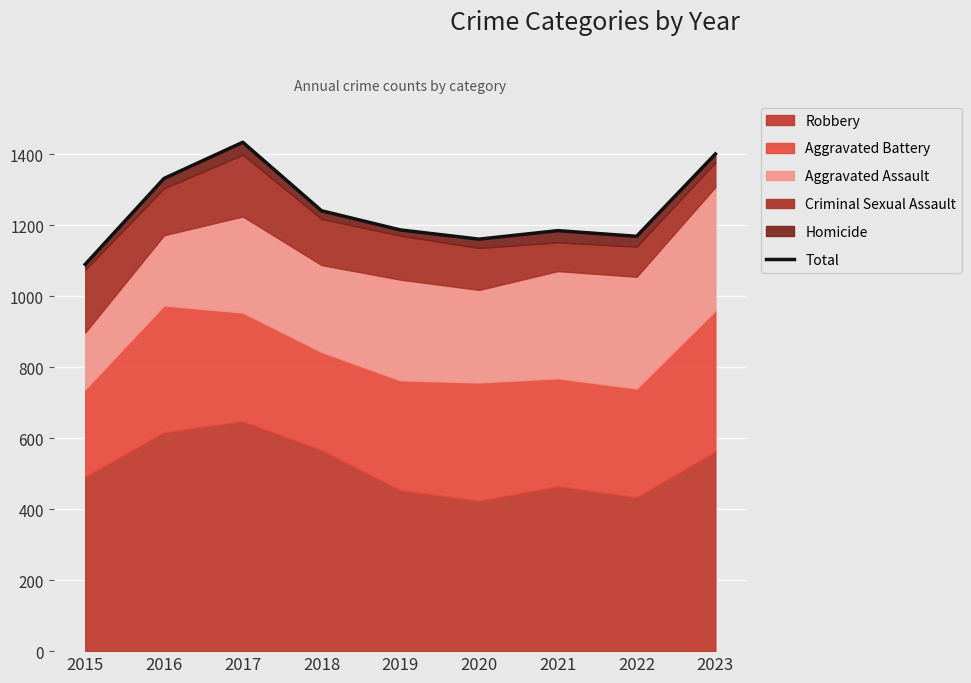

List the labels in order of value, largest first.

2017, 2023, 2016, 2018, 2019, 2021, 2022, 2020, 2015